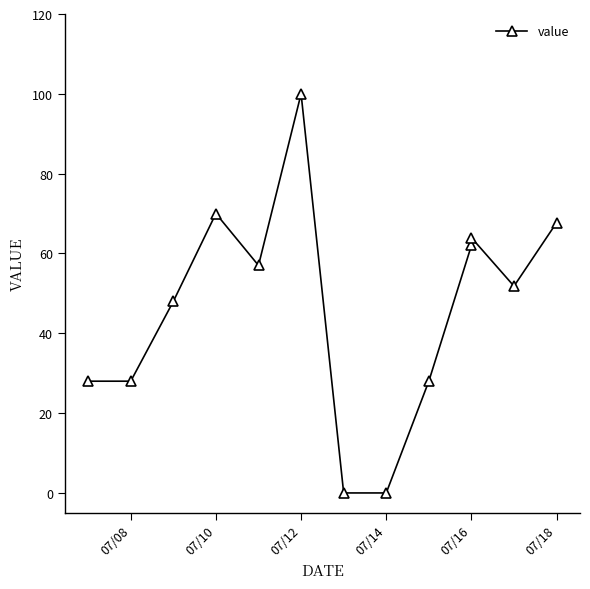

How many categories are shown in the chart?

13